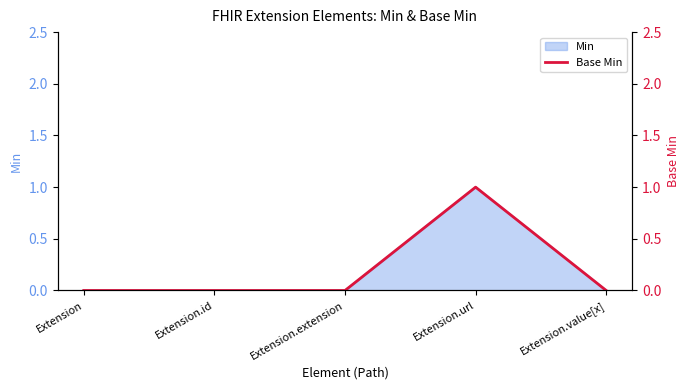

Between Extension and Extension.value[x], which is larger?

Extension